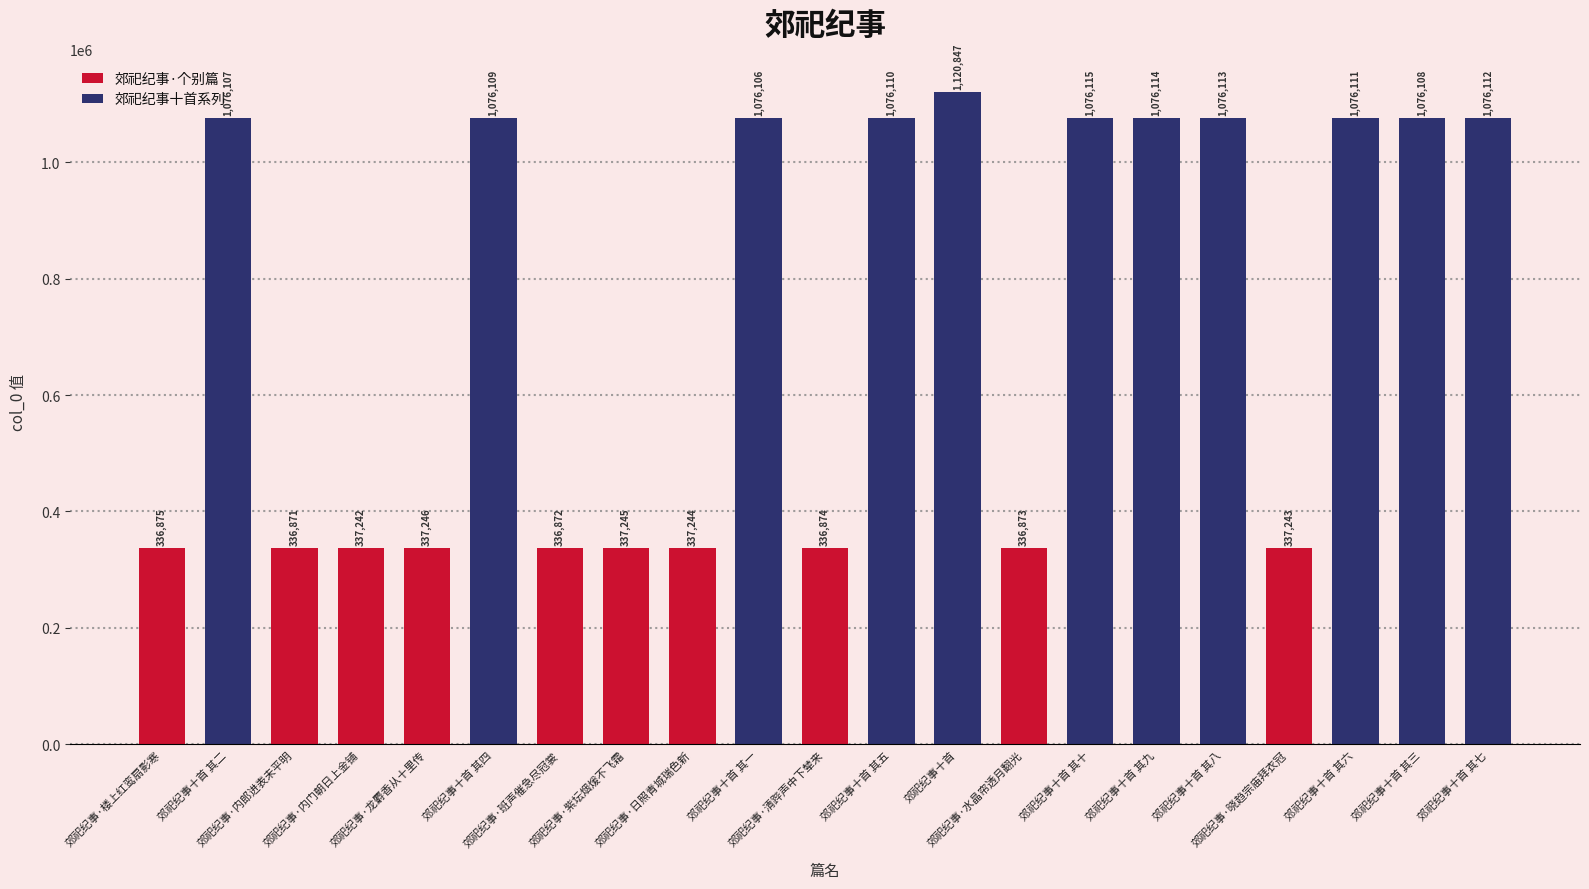

What is the difference between the second highest and minimum values?

739244